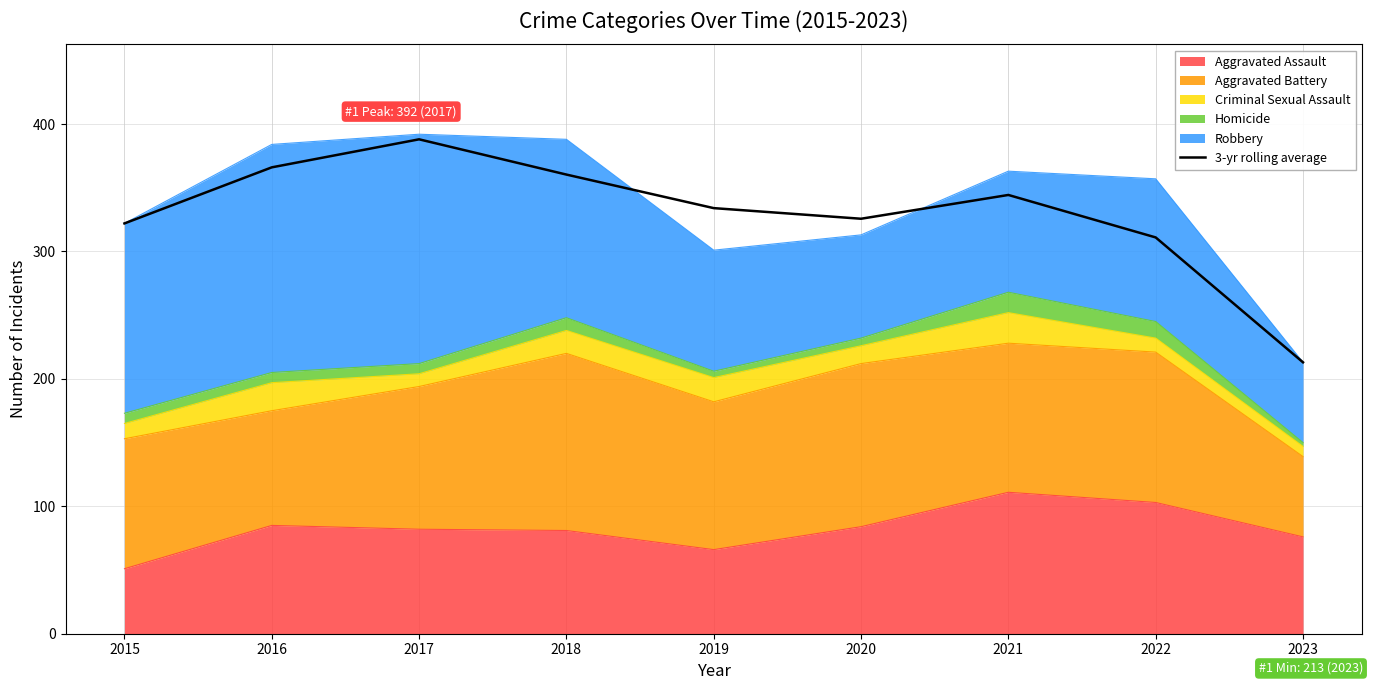

How many points are lower than both their immediate neighbors (excluding endpoints)?

1